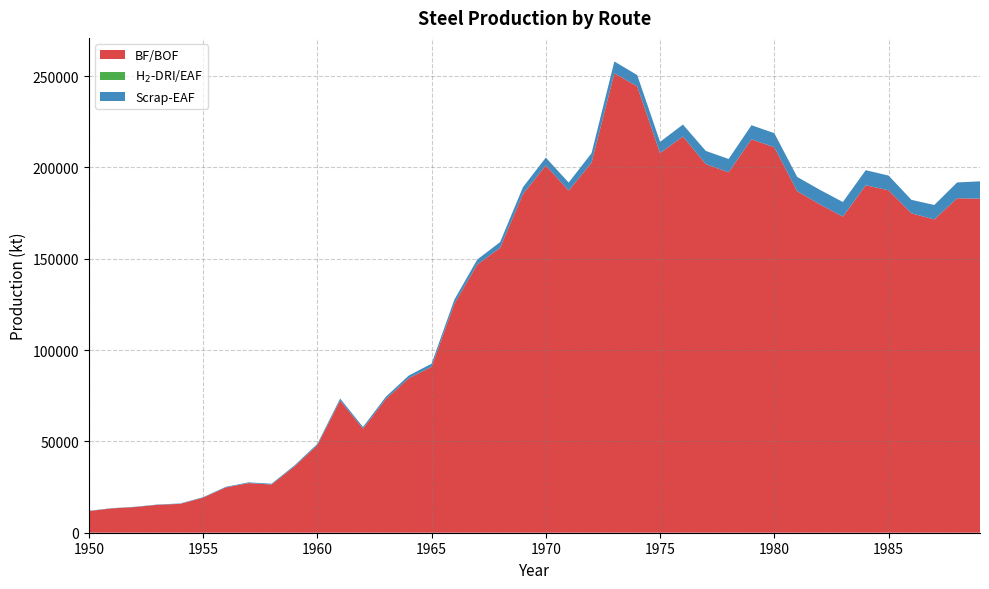

Reading left to right, extract all data points from this chart.

BF/BOF: 11864.1	13304.9	14039.7	15263.7	15804.4	19177.0	24792.8	27166.0	26412.9	36284.1	47849.9	72387.1	56945.6	73189.0	84553.2	90834.5	125376.0	146818.1	155991.2	185429.2	201121.2	187313.5	202589.8	251541.9	244367.3	207870.9	216913.8	201838.4	197312.4	215387.1	211036.0	186995.1	179721.0	173056.8	190216.8	187483.6	174864.5	171526.9	183109.6	182909.7
Scrap-EAF: 130.5	144.2	158.5	183.8	207.9	267.1	354.7	405.9	424.3	561.9	728.7	1062.9	967.7	1235.6	1478.0	1700.6	2290.6	2744.3	3123.0	3751.8	4258.6	4376.7	5186.9	6476.9	6184.9	6126.9	6549.4	7209.0	7307.5	7715.8	7717.2	7804.6	7968.7	8008.6	8271.1	8045.3	7392.8	7900.3	8670.9	9467.5
H$_2$-DRI/EAF: 0.0	0.0	0.0	0.0	0.0	0.0	0.0	0.0	0.0	0.0	0.0	0.0	0.0	0.0	0.0	0.0	0.0	0.0	0.0	0.0	0.0	0.0	0.0	0.0	0.0	0.0	0.0	0.0	0.0	0.0	0.0	0.0	0.0	0.0	0.0	0.0	0.0	0.0	0.0	0.0